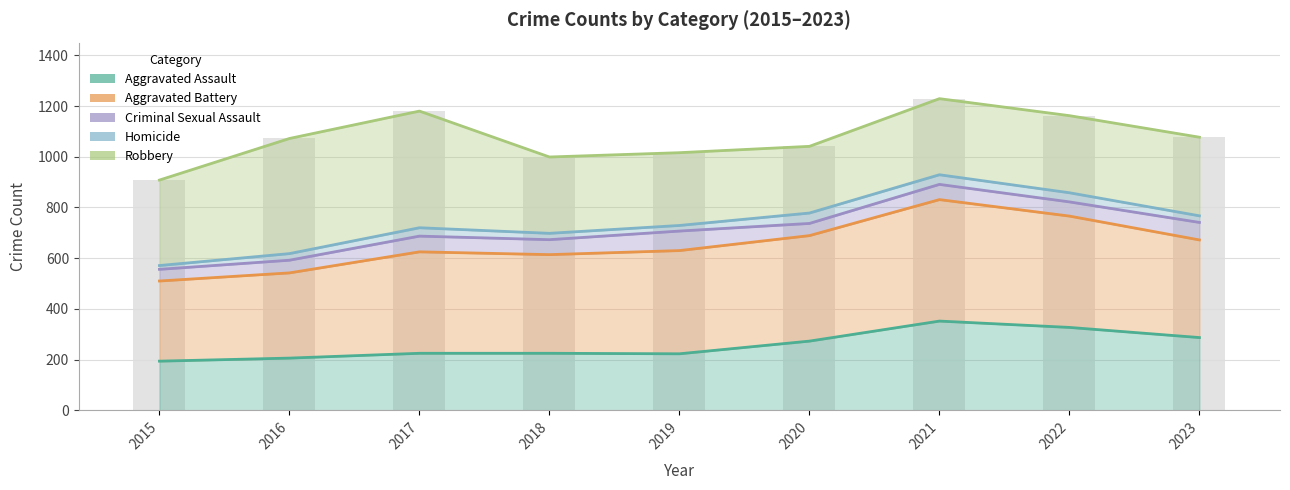

Where does the Homicide series first go above 729?

2020